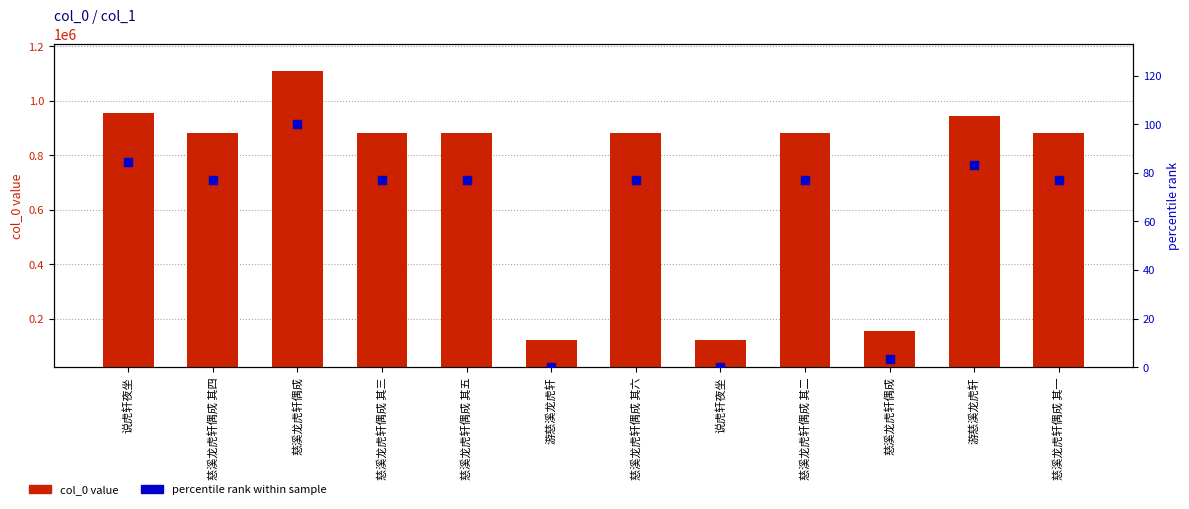

Which series has the largest total across all categories?

col_0 value